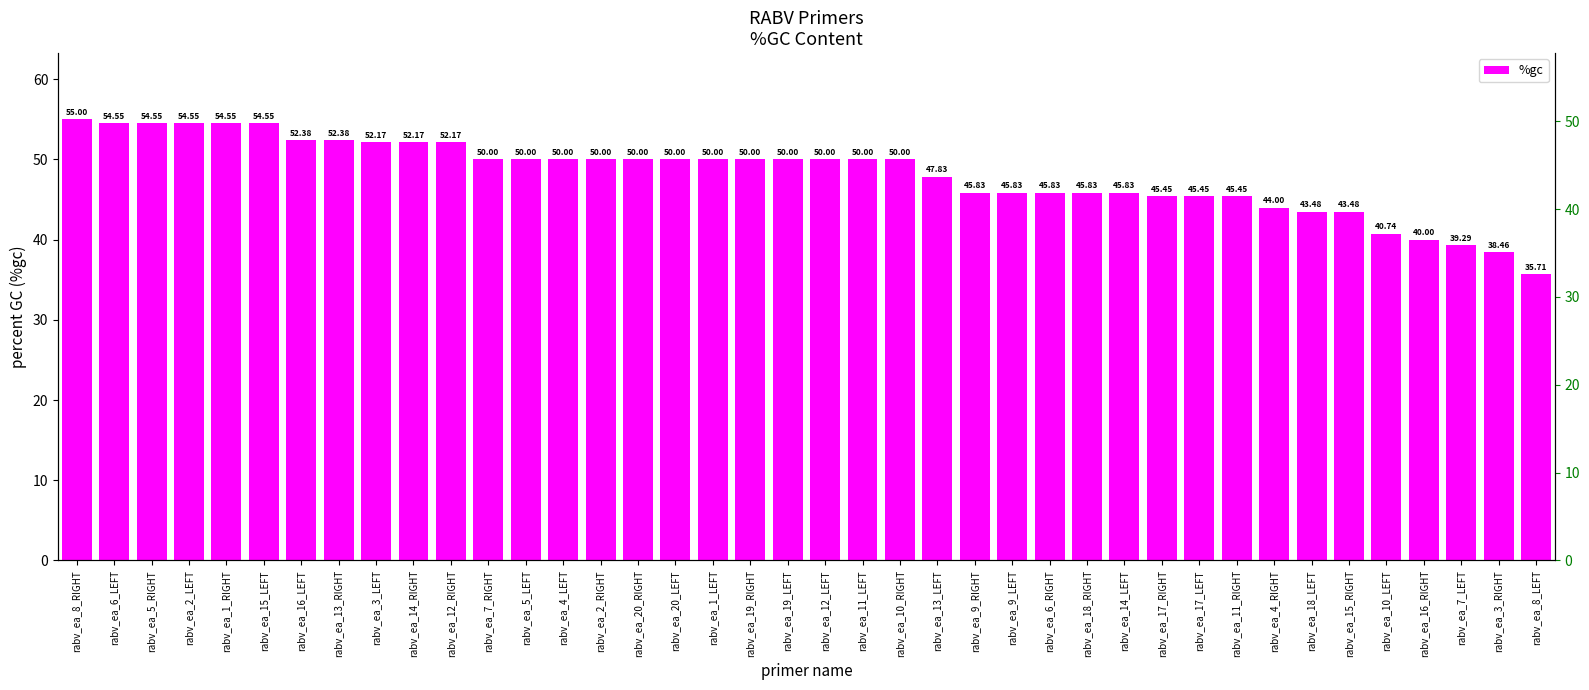

What is the smallest value displayed?

35.7